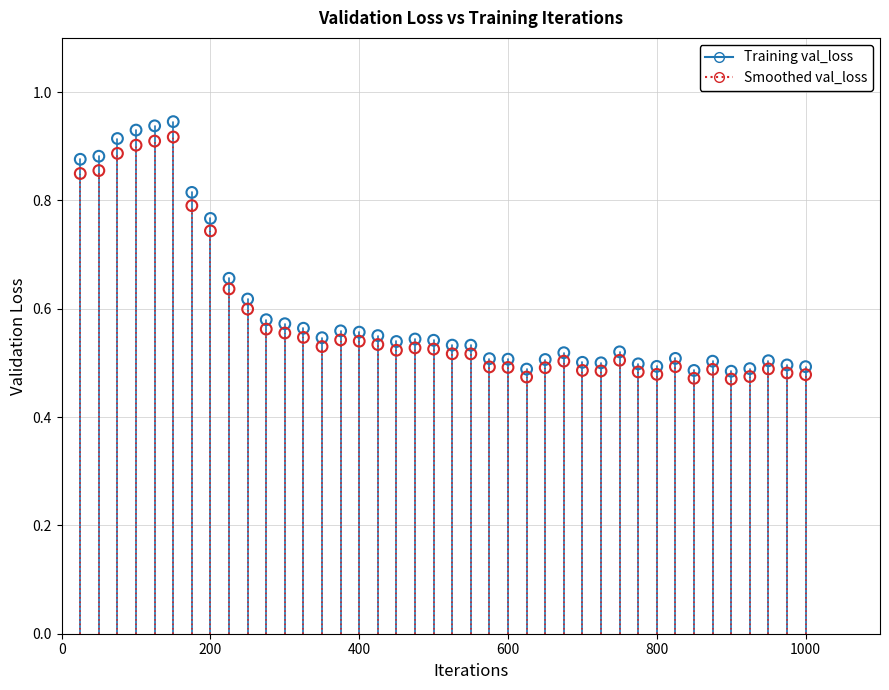

Which series has the largest Y range (max minus min)?

Training val_loss